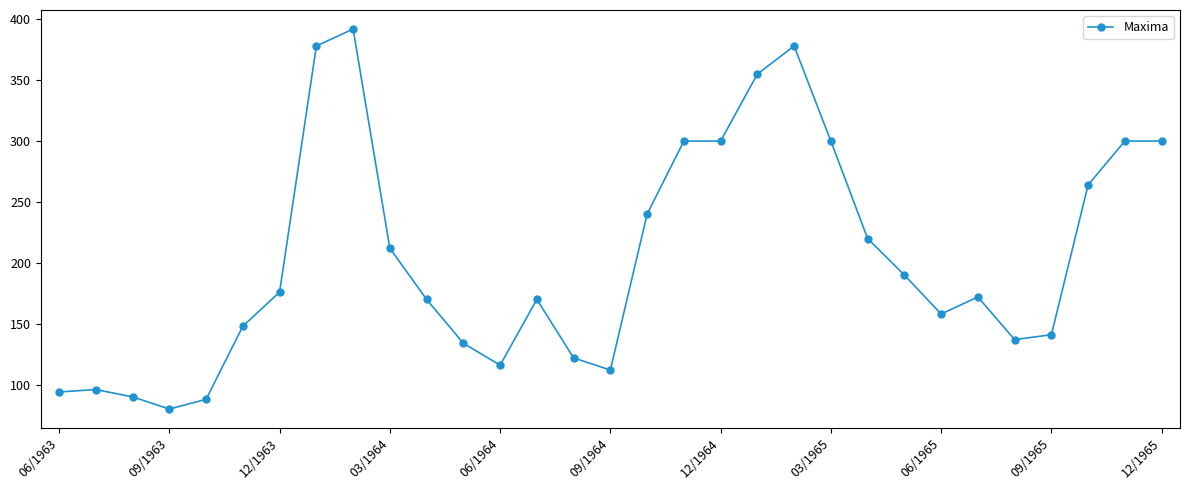

What is the difference between the maximum and minimum values?

312